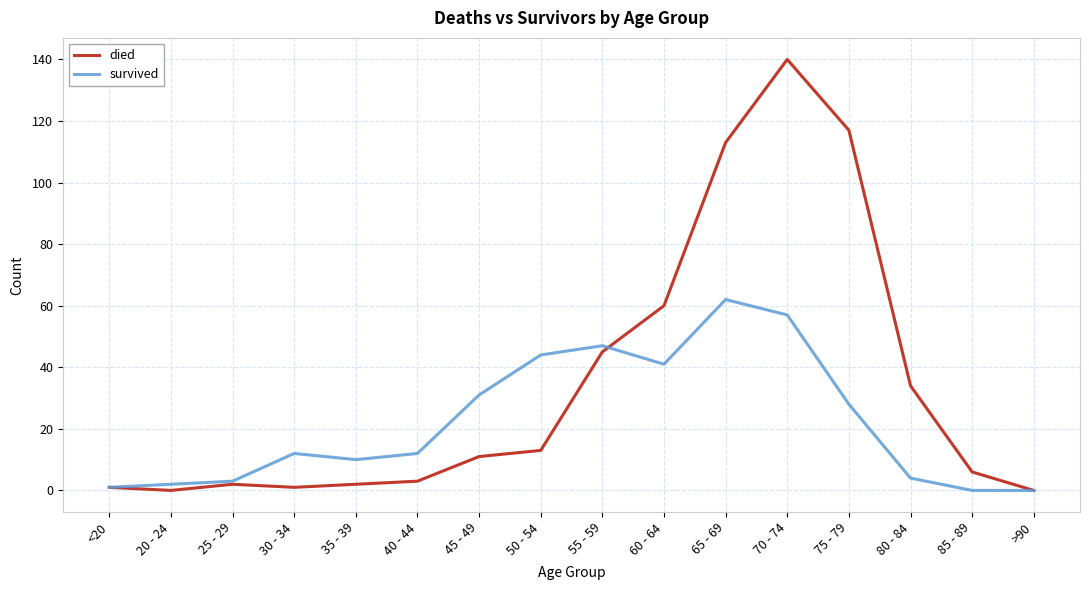

Reading left to right, list all the values displayed in this chart.

died: <20=1	20 - 24=0	25 - 29=2	30 - 34=1	35 - 39=2	40 - 44=3	45 - 49=11	50 - 54=13	55 - 59=45	60 - 64=60	65 - 69=113	70 - 74=140	75 - 79=117	80 - 84=34	85 - 89=6	>90=0
survived: <20=1	20 - 24=2	25 - 29=3	30 - 34=12	35 - 39=10	40 - 44=12	45 - 49=31	50 - 54=44	55 - 59=47	60 - 64=41	65 - 69=62	70 - 74=57	75 - 79=28	80 - 84=4	85 - 89=0	>90=0